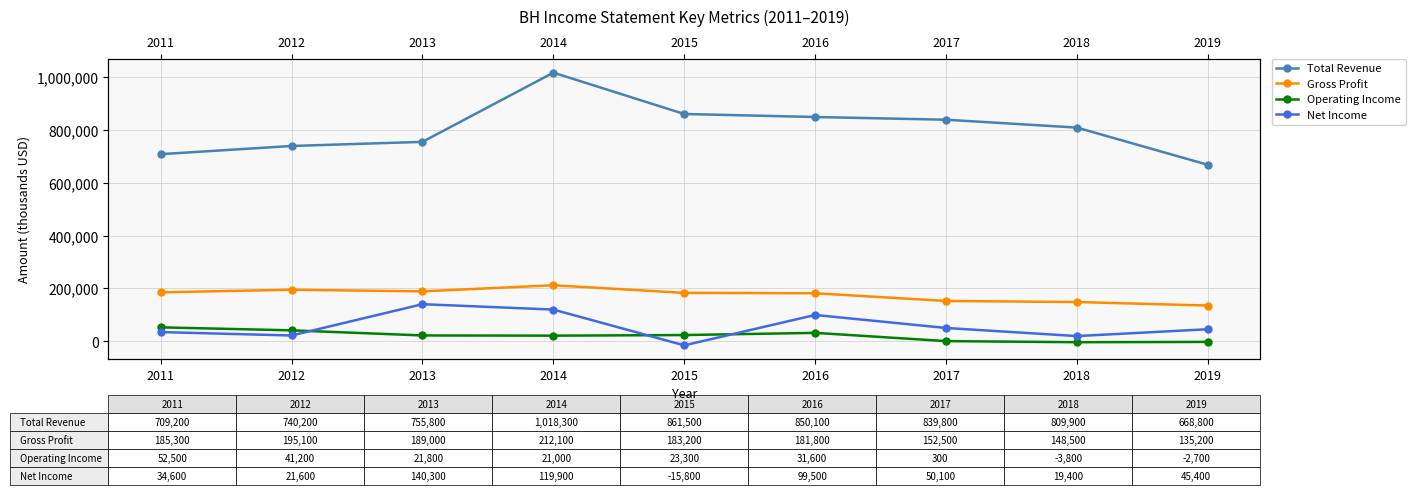

At which label does Operating Income reach its peak?

2011